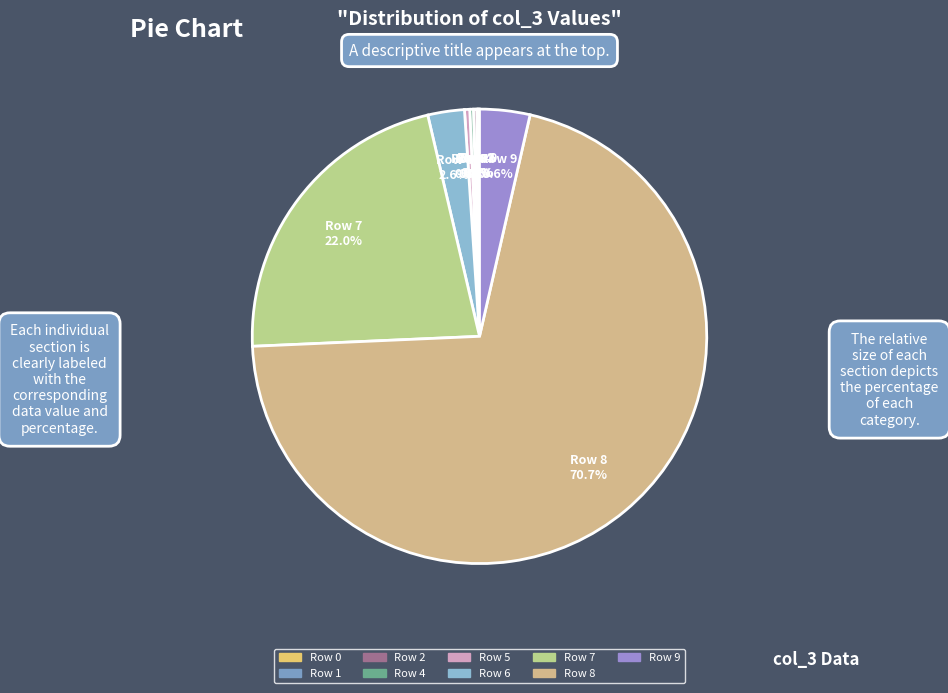

Rank the categories by value from highest to lowest.

Row 8, Row 7, Row 9, Row 6, Row 5, Row 4, Row 2, Row 1, Row 0, Row 3